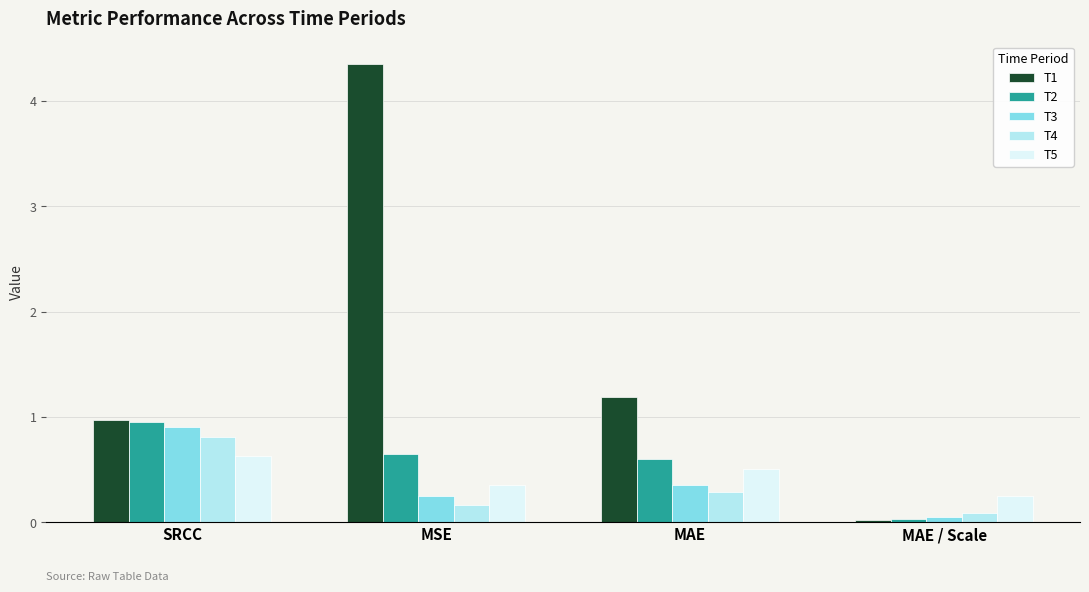

What is the label of the 2nd bar from the right?

MAE